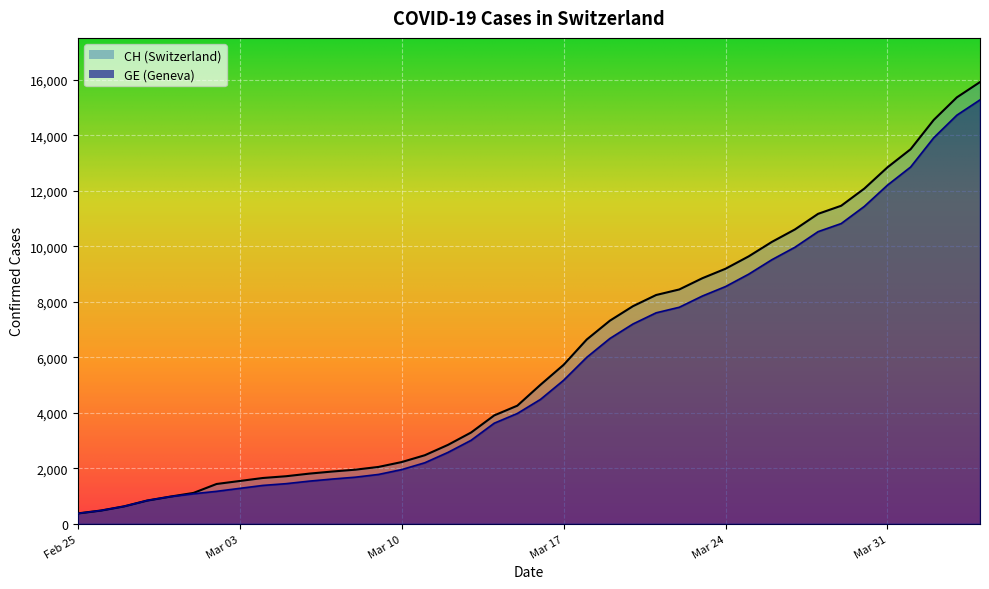

True or false: GE and CH cross at least once.

False